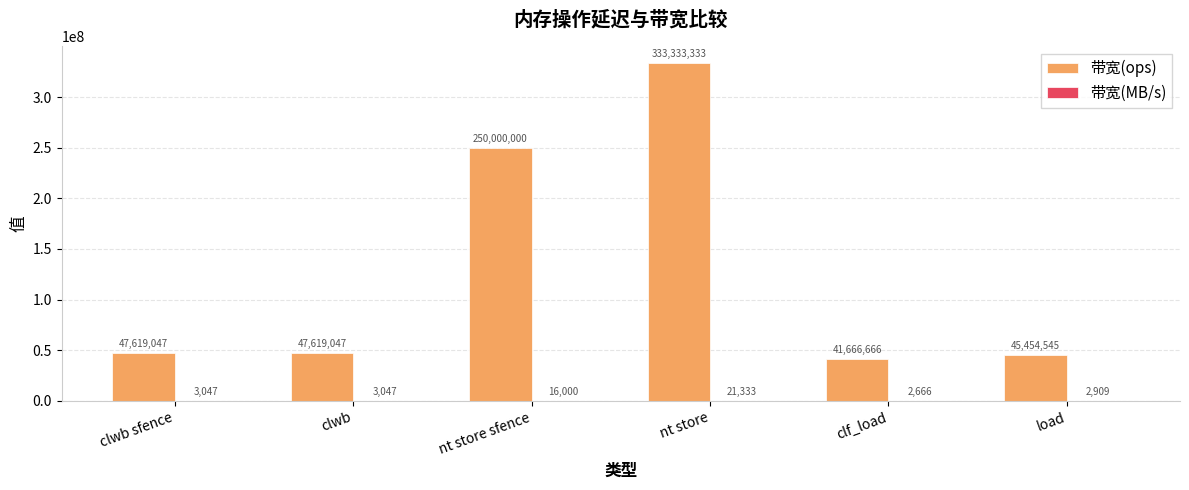

Which series changed the most between clwb sfence and nt store?

带宽(ops)